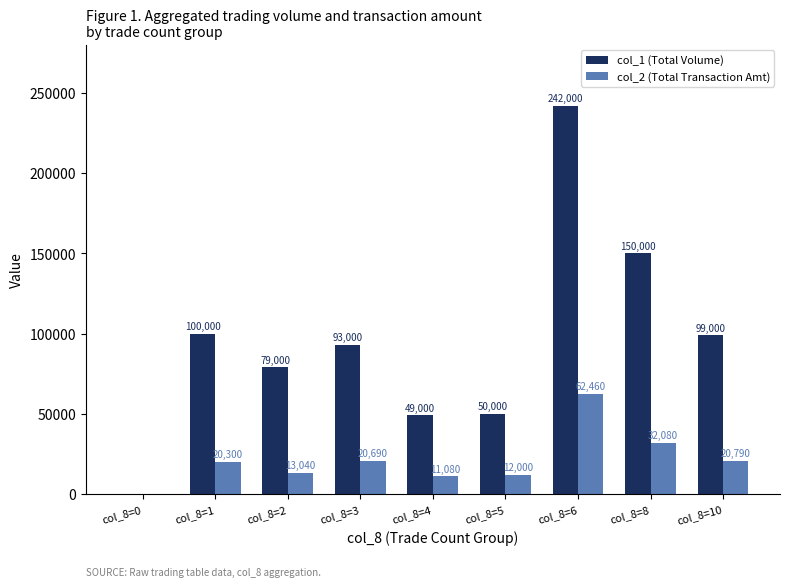

What is the greatest value displayed?

242000